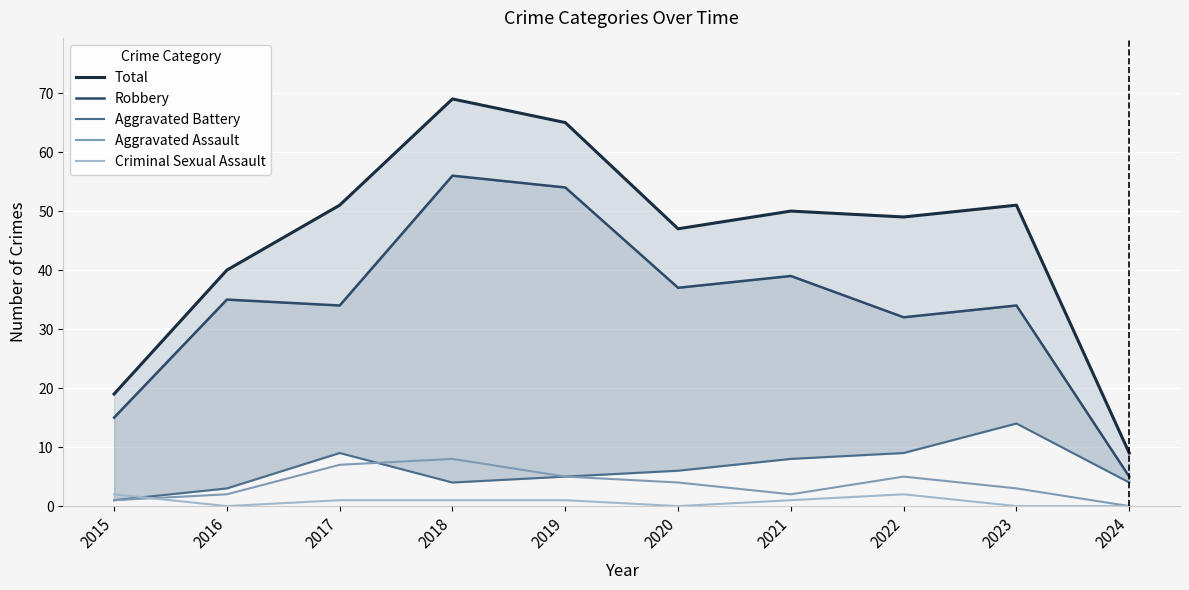

Does the chart display data point markers on the line(s)?

No